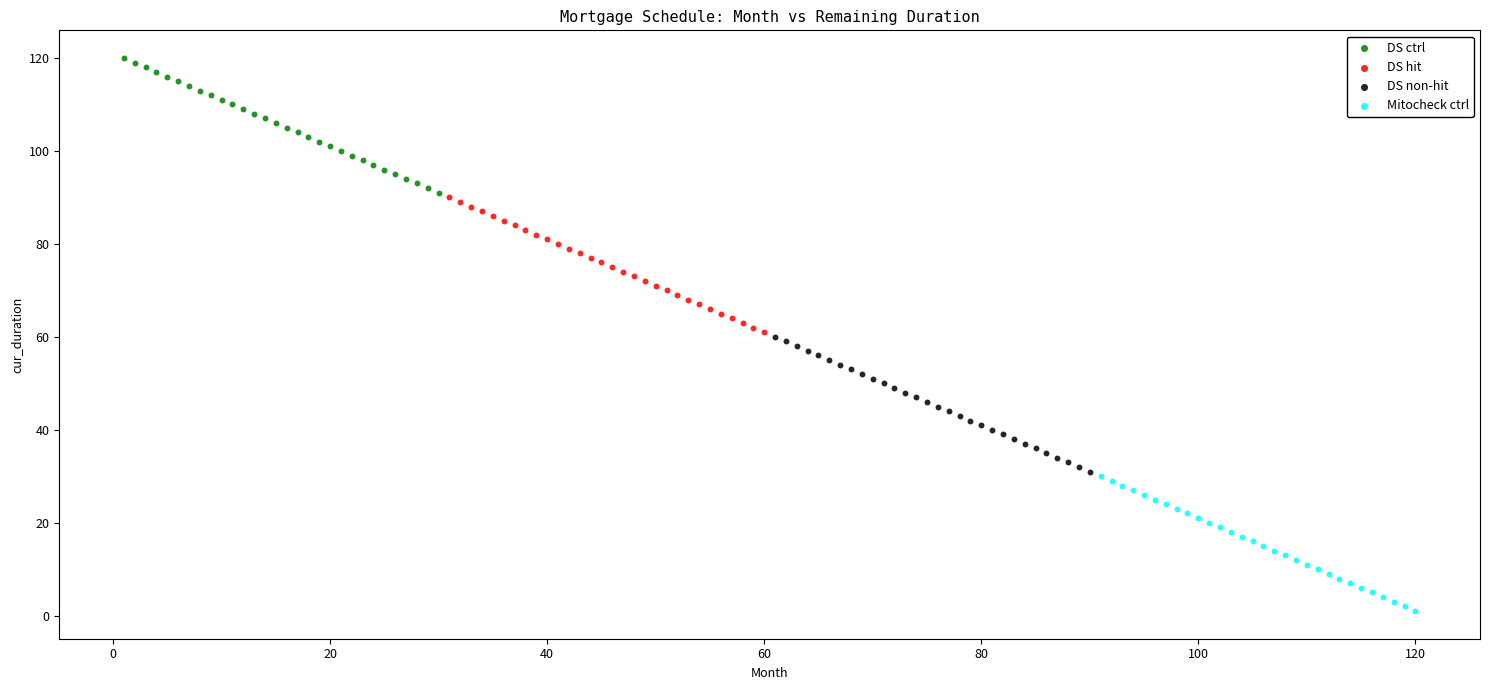

Which series contains the lowest Y value?

Mitocheck ctrl